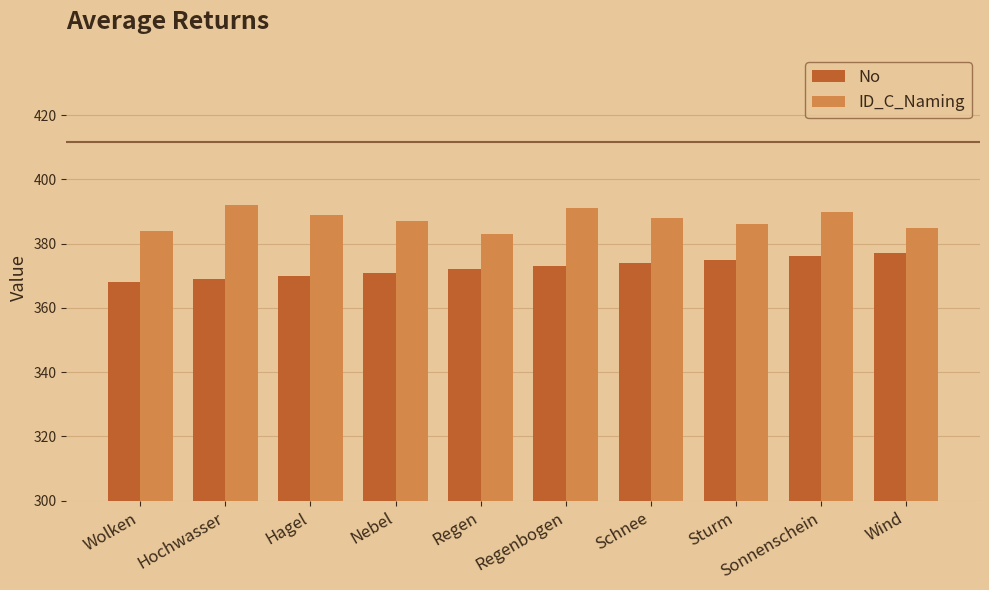

Rank the series by their average value, from highest to lowest.

ID_C_Naming, No